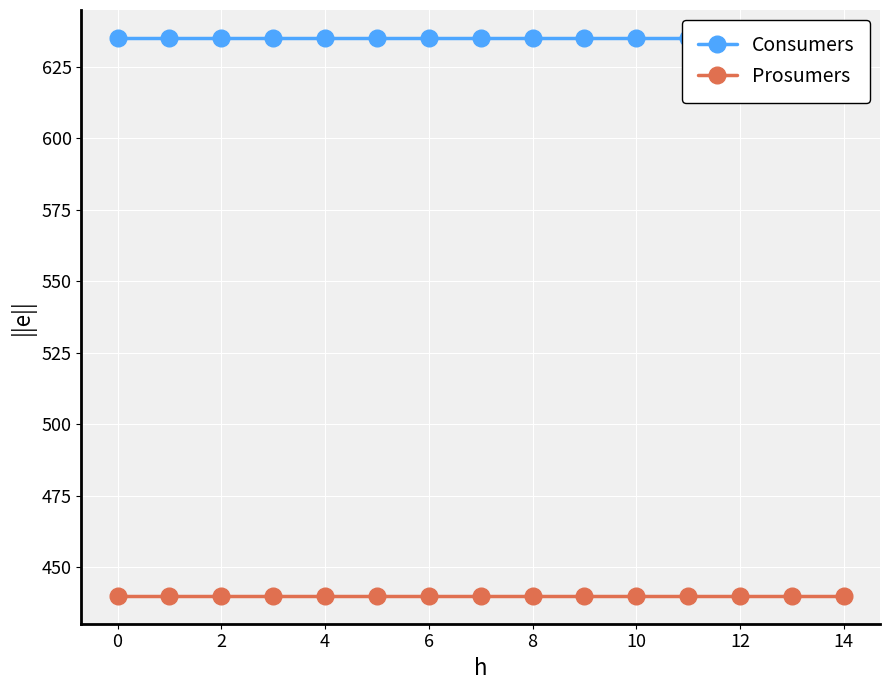

True or false: Consumers and Prosumers intersect in this chart.

False